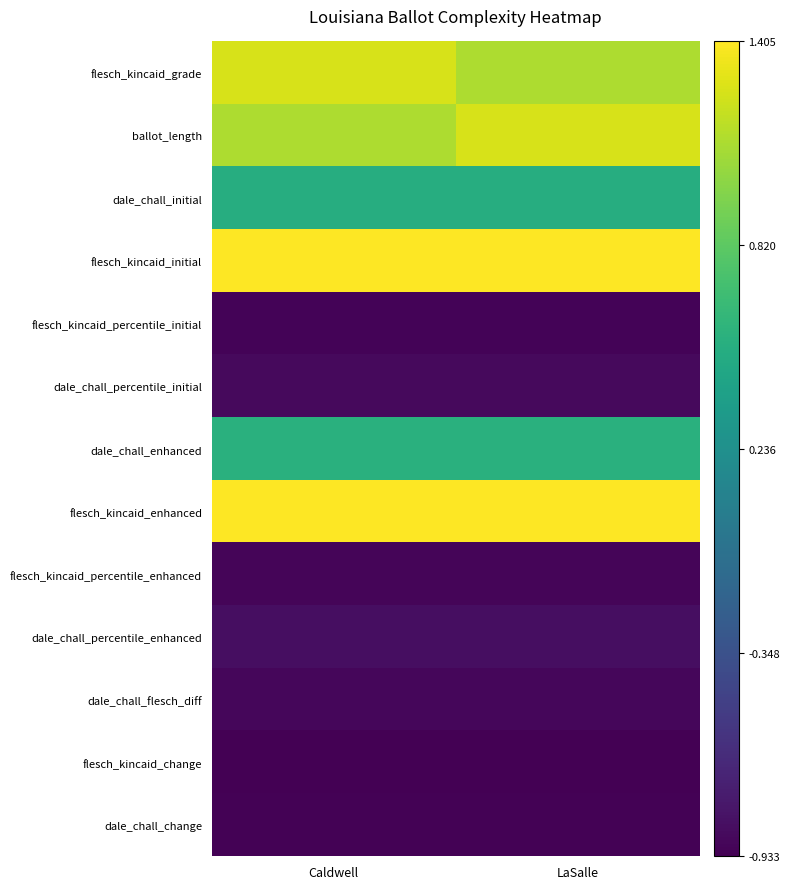

Reading left to right, transcribe all the data shown in this chart.

flesch_kincaid_grade: Caldwell=1.3	LaSalle=1.1
ballot_length: Caldwell=1.1	LaSalle=1.3
dale_chall_initial: Caldwell=0.5	LaSalle=0.5
flesch_kincaid_initial: Caldwell=1.4	LaSalle=1.4
flesch_kincaid_percentile_initial: Caldwell=-0.9	LaSalle=-0.9
dale_chall_percentile_initial: Caldwell=-0.9	LaSalle=-0.9
dale_chall_enhanced: Caldwell=0.5	LaSalle=0.5
flesch_kincaid_enhanced: Caldwell=1.4	LaSalle=1.4
flesch_kincaid_percentile_enhanced: Caldwell=-0.9	LaSalle=-0.9
dale_chall_percentile_enhanced: Caldwell=-0.8	LaSalle=-0.8
dale_chall_flesch_diff: Caldwell=-0.9	LaSalle=-0.9
flesch_kincaid_change: Caldwell=-0.9	LaSalle=-0.9
dale_chall_change: Caldwell=-0.9	LaSalle=-0.9